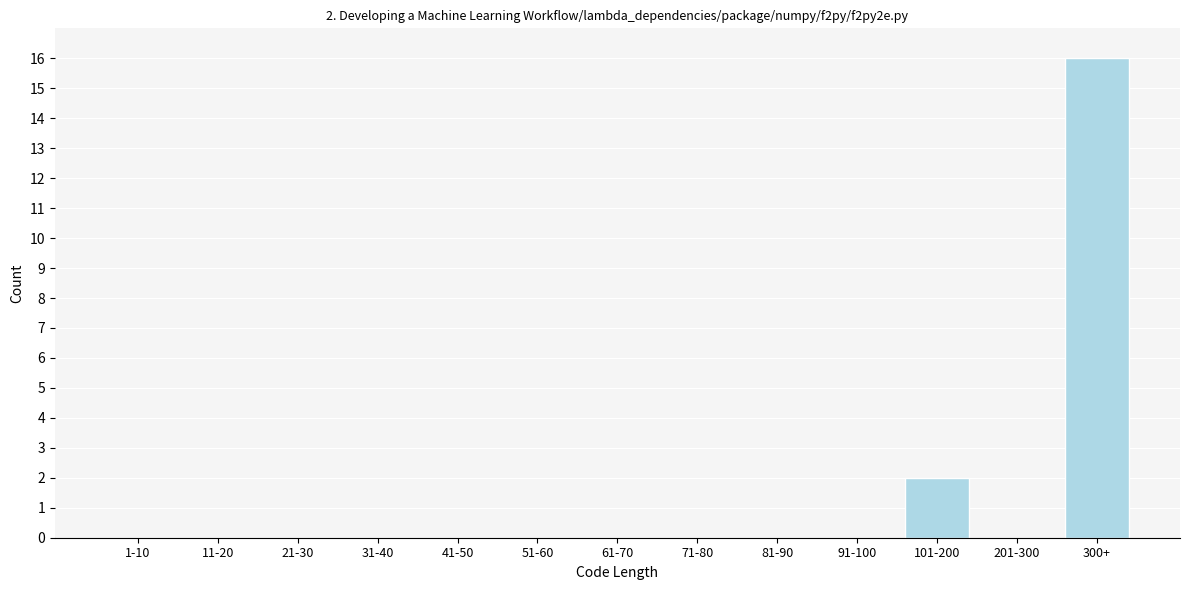

Reading left to right, extract all data points from this chart.

1-10=0	11-20=0	21-30=0	31-40=0	41-50=0	51-60=0	61-70=0	71-80=0	81-90=0	91-100=0	101-200=2	201-300=0	300+=16